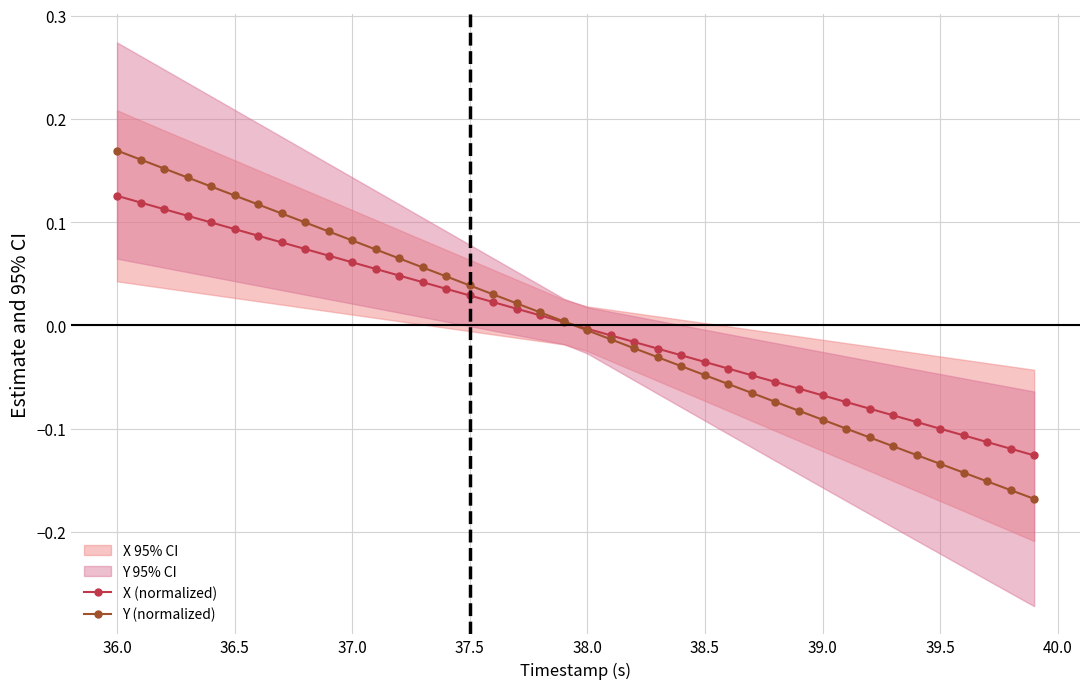

What is the maximum value shown in the chart?

0.2